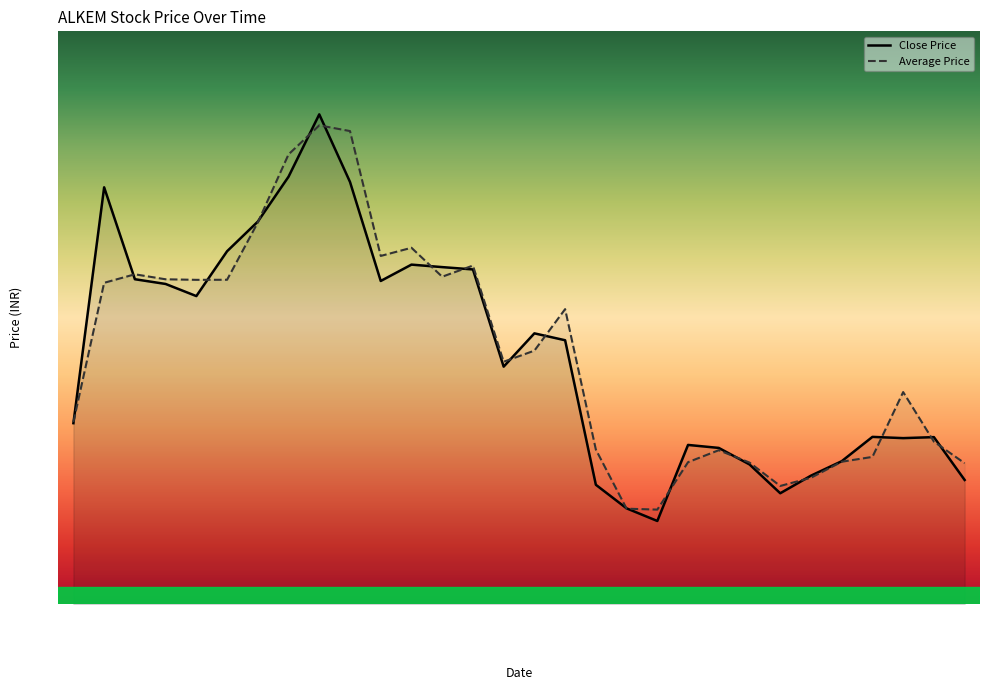

Does the chart have visible grid lines?

No